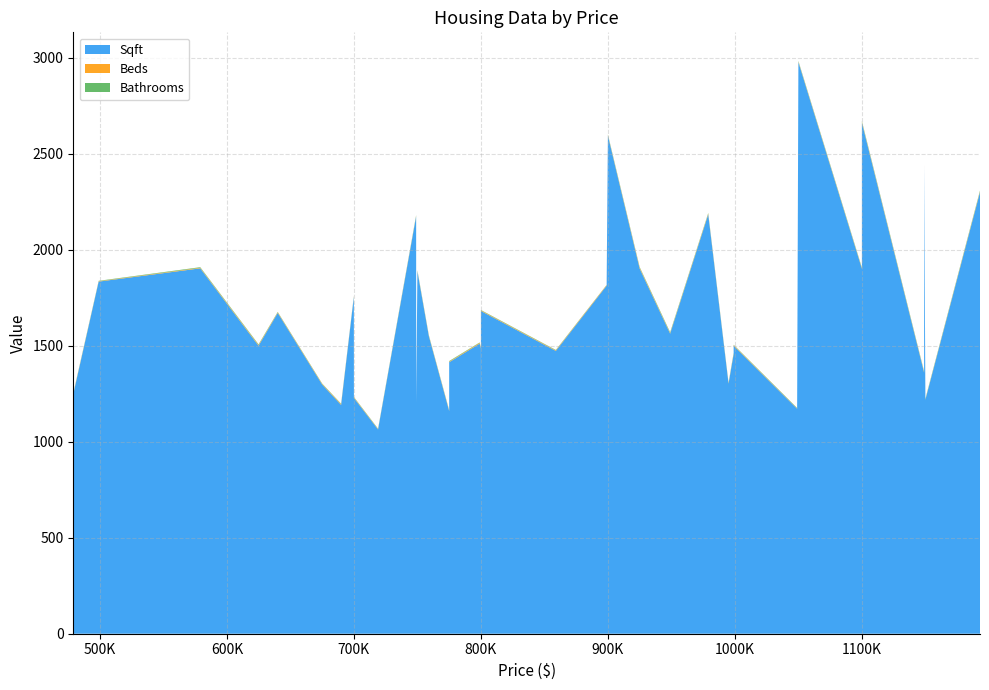

Reading right to left, extract all data points from this chart.

Sqft: 2300	1219	2439	1360	2662	1901	2977	1172	1500	1718	1456	1303	2184	1563	1902	2594	1813	1473	1681	1134	1486	1511	1414	1160	1550	1887	1200	2174	1064	1228	1040	1219	1755	1192	1298	1671	1500	1903	1834	1248
Beds: 4	2	4	3	4	3	3	2	3	3	4	3	4	3	5	3	3	3	3	4	4	4	3	3	3	3	3	3	2	3	3	3	3	4	3	3	4	3	2	3
Bathrooms: 4	3	3	3	4	3	3	2	2	2	3	2	3	4	3	3	1	2	2	2	2	2	3	2	2	3	2	3	2	2	1	2	2	2	2	2	3	3	2	2